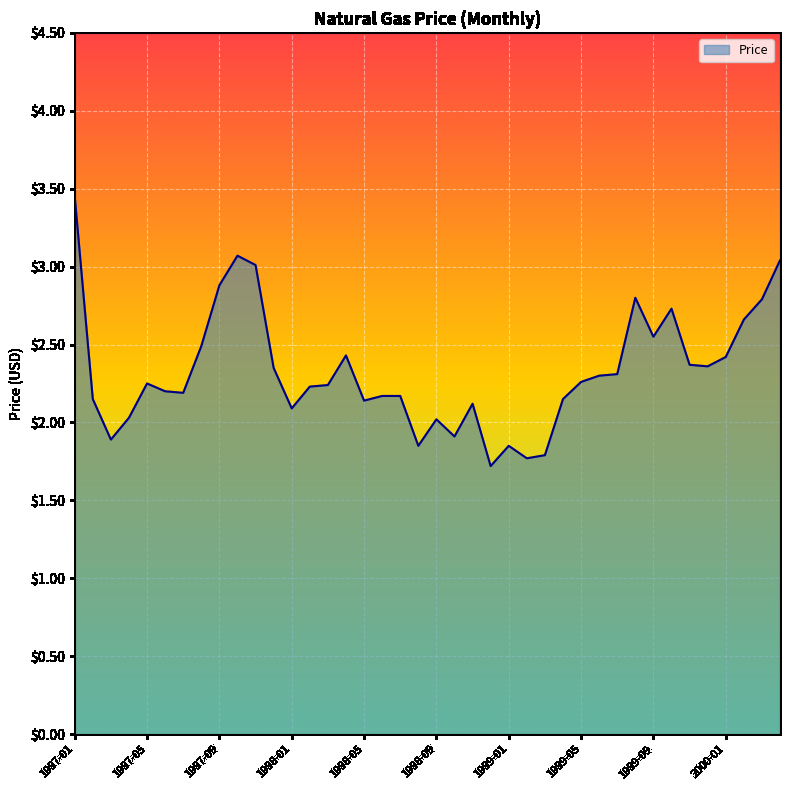

What is the smallest value displayed?

1.7